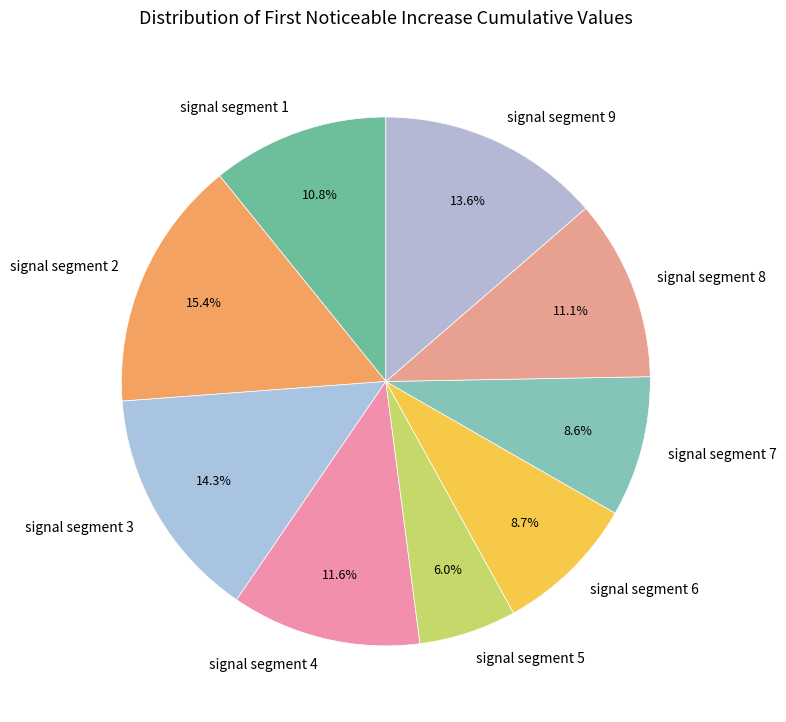

To the nearest percent, what portion does signal segment 1 represent?

11%